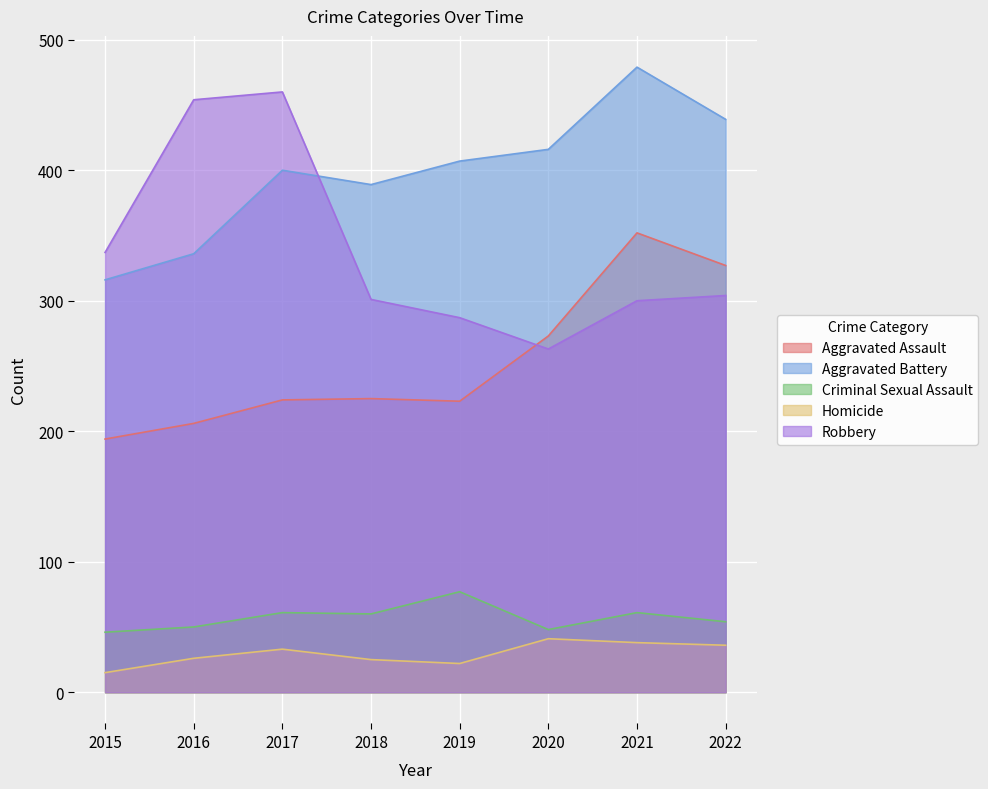

Is the value of Criminal Sexual Assault at 2016 greater than the value of Aggravated Battery at 2020?

No